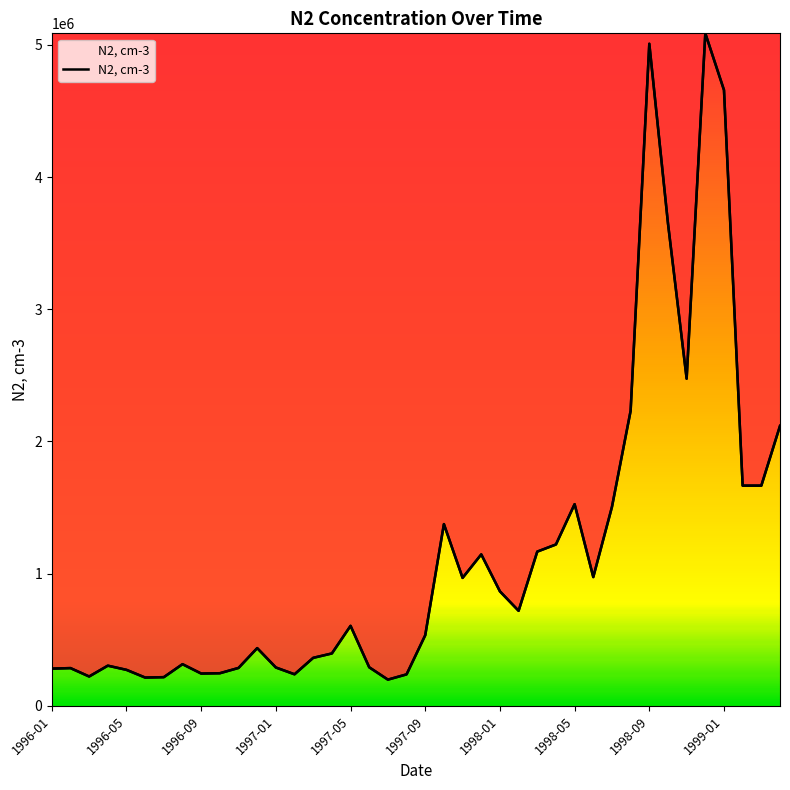

How many values exceed 605500?

19